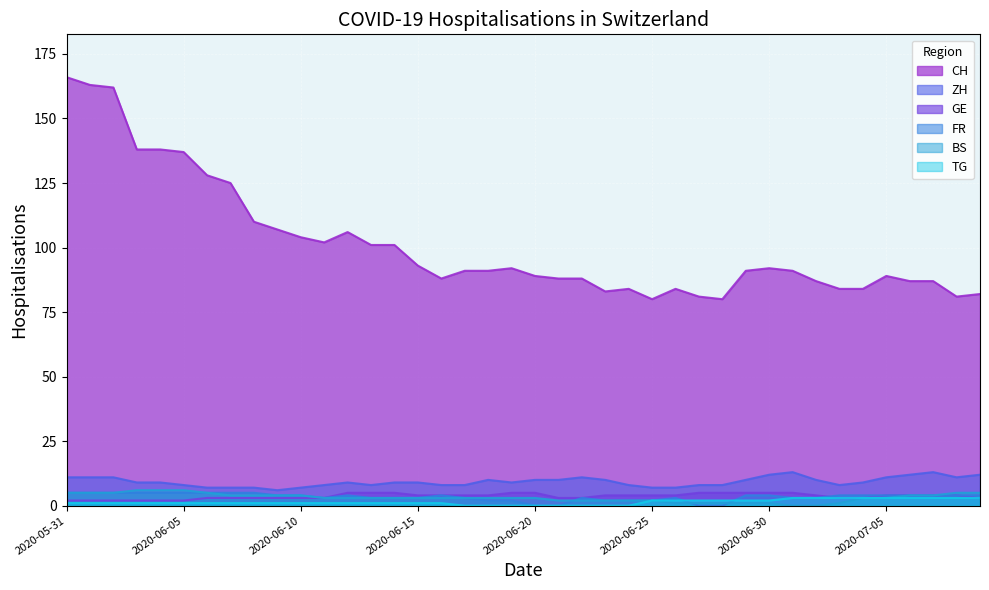

Reading left to right, what are all the values shown in this chart?

CH: 2020-05-31=166	2020-06-01=163	2020-06-02=162	2020-06-03=138	2020-06-04=138	2020-06-05=137	2020-06-06=128	2020-06-07=125	2020-06-08=110	2020-06-09=107	2020-06-10=104	2020-06-11=102	2020-06-12=106	2020-06-13=101	2020-06-14=101	2020-06-15=93	2020-06-16=88	2020-06-17=91	2020-06-18=91	2020-06-19=92	2020-06-20=89	2020-06-21=88	2020-06-22=88	2020-06-23=83	2020-06-24=84	2020-06-25=80	2020-06-26=84	2020-06-27=81	2020-06-28=80	2020-06-29=91	2020-06-30=92	2020-07-01=91	2020-07-02=87	2020-07-03=84	2020-07-04=84	2020-07-05=89	2020-07-06=87	2020-07-07=87	2020-07-08=81	2020-07-09=82
GE: 2020-05-31=2	2020-06-01=2	2020-06-02=2	2020-06-03=2	2020-06-04=2	2020-06-05=2	2020-06-06=3	2020-06-07=3	2020-06-08=3	2020-06-09=3	2020-06-10=3	2020-06-11=3	2020-06-12=5	2020-06-13=5	2020-06-14=5	2020-06-15=4	2020-06-16=4	2020-06-17=4	2020-06-18=4	2020-06-19=5	2020-06-20=5	2020-06-21=3	2020-06-22=3	2020-06-23=4	2020-06-24=4	2020-06-25=4	2020-06-26=4	2020-06-27=5	2020-06-28=5	2020-06-29=5	2020-06-30=5	2020-07-01=5	2020-07-02=4	2020-07-03=3	2020-07-04=3	2020-07-05=4	2020-07-06=4	2020-07-07=4	2020-07-08=4	2020-07-09=3
ZH: 2020-05-31=11	2020-06-01=11	2020-06-02=11	2020-06-03=9	2020-06-04=9	2020-06-05=8	2020-06-06=7	2020-06-07=7	2020-06-08=7	2020-06-09=6	2020-06-10=7	2020-06-11=8	2020-06-12=9	2020-06-13=8	2020-06-14=9	2020-06-15=9	2020-06-16=8	2020-06-17=8	2020-06-18=10	2020-06-19=9	2020-06-20=10	2020-06-21=10	2020-06-22=11	2020-06-23=10	2020-06-24=8	2020-06-25=7	2020-06-26=7	2020-06-27=8	2020-06-28=8	2020-06-29=10	2020-06-30=12	2020-07-01=13	2020-07-02=10	2020-07-03=8	2020-07-04=9	2020-07-05=11	2020-07-06=12	2020-07-07=13	2020-07-08=11	2020-07-09=12
FR: 2020-05-31=5	2020-06-01=5	2020-06-02=5	2020-06-03=5	2020-06-04=5	2020-06-05=5	2020-06-06=5	2020-06-07=5	2020-06-08=5	2020-06-09=4	2020-06-10=4	2020-06-11=3	2020-06-12=4	2020-06-13=3	2020-06-14=3	2020-06-15=3	2020-06-16=4	2020-06-17=3	2020-06-18=2	2020-06-19=2	2020-06-20=0	2020-06-21=0	2020-06-22=3	2020-06-23=2	2020-06-24=2	2020-06-25=2	2020-06-26=3	2020-06-27=0	2020-06-28=0	2020-06-29=4	2020-06-30=4	2020-07-01=3	2020-07-02=3	2020-07-03=4	2020-07-04=4	2020-07-05=4	2020-07-06=4	2020-07-07=4	2020-07-08=4	2020-07-09=4
BS: 2020-05-31=5	2020-06-01=5	2020-06-02=5	2020-06-03=6	2020-06-04=6	2020-06-05=6	2020-06-06=5	2020-06-07=4	2020-06-08=4	2020-06-09=4	2020-06-10=4	2020-06-11=3	2020-06-12=3	2020-06-13=3	2020-06-14=3	2020-06-15=3	2020-06-16=3	2020-06-17=3	2020-06-18=3	2020-06-19=3	2020-06-20=3	2020-06-21=2	2020-06-22=2	2020-06-23=2	2020-06-24=2	2020-06-25=2	2020-06-26=1	2020-06-27=1	2020-06-28=1	2020-06-29=1	2020-06-30=1	2020-07-01=0	2020-07-02=0	2020-07-03=1	2020-07-04=3	2020-07-05=3	2020-07-06=4	2020-07-07=4	2020-07-08=5	2020-07-09=5
TG: 2020-05-31=1	2020-06-01=1	2020-06-02=1	2020-06-03=1	2020-06-04=1	2020-06-05=1	2020-06-06=1	2020-06-07=1	2020-06-08=1	2020-06-09=1	2020-06-10=1	2020-06-11=1	2020-06-12=1	2020-06-13=1	2020-06-14=1	2020-06-15=1	2020-06-16=1	2020-06-17=0	2020-06-18=0	2020-06-19=0	2020-06-20=0	2020-06-21=0	2020-06-22=0	2020-06-23=0	2020-06-24=0	2020-06-25=2	2020-06-26=2	2020-06-27=2	2020-06-28=2	2020-06-29=2	2020-06-30=2	2020-07-01=3	2020-07-02=3	2020-07-03=3	2020-07-04=3	2020-07-05=3	2020-07-06=3	2020-07-07=3	2020-07-08=3	2020-07-09=3